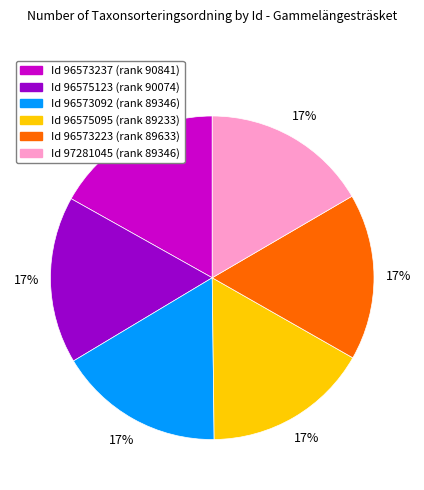

Is there any slice that represents more than half of the pie?

No